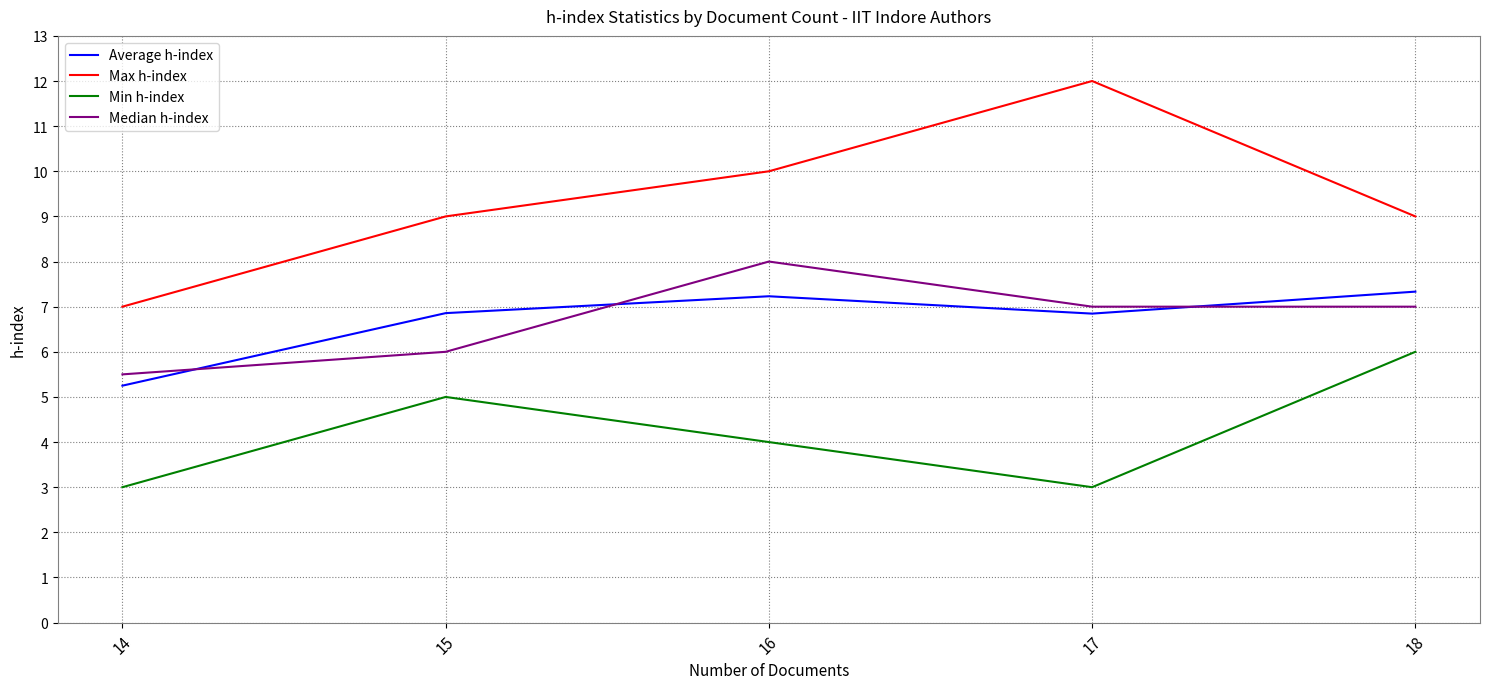

List the series in order of their peak value, lowest first.

Min h-index, Average h-index, Median h-index, Max h-index